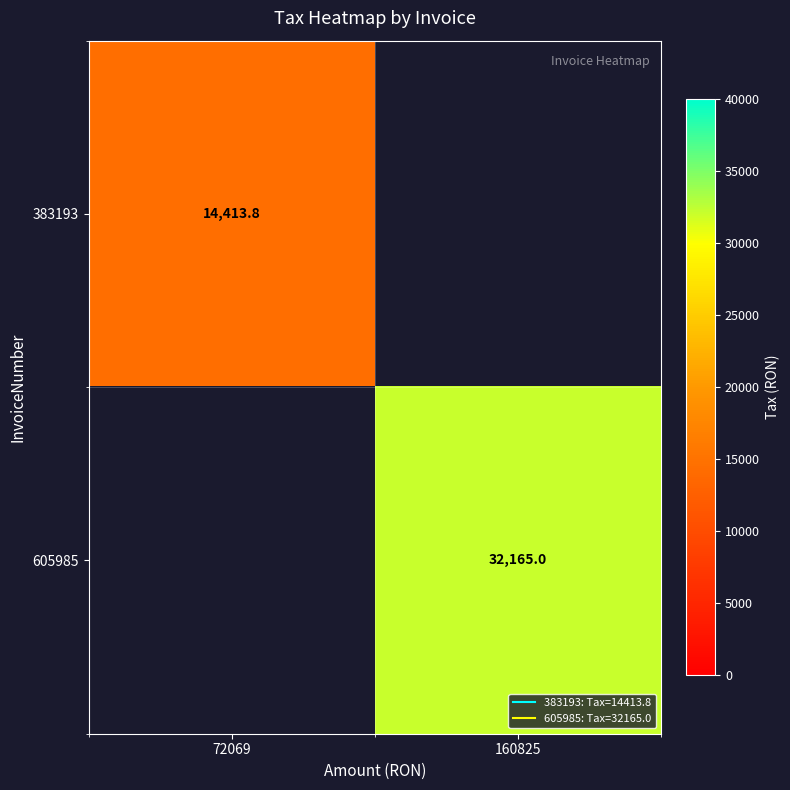

The value of 605985 at 160825 is 32165.0. True or false?

True